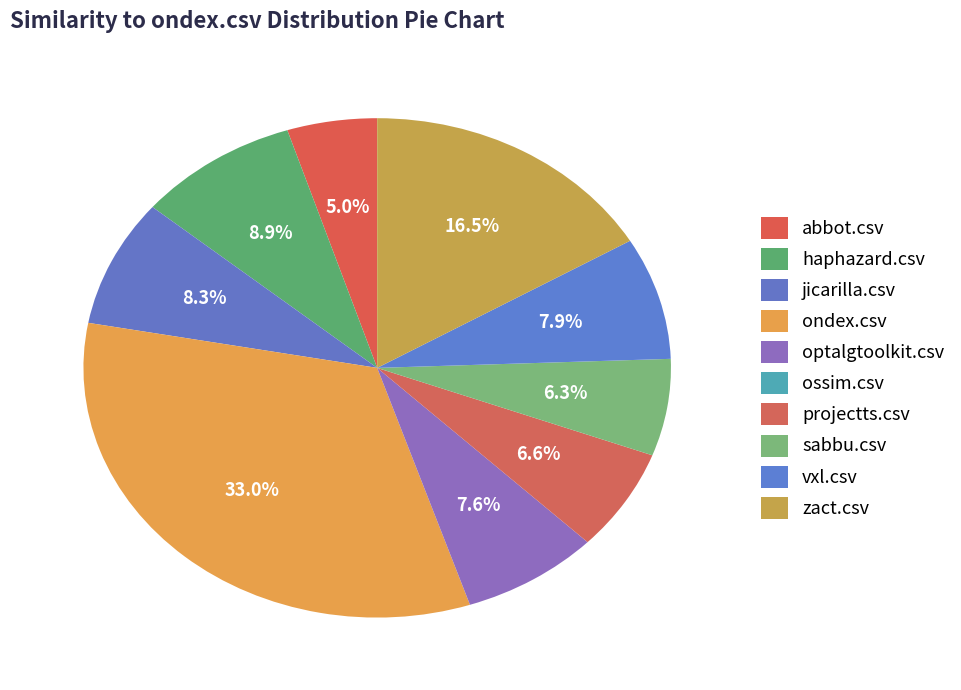

To the nearest percent, what percentage of the pie is sabbu.csv?

6%